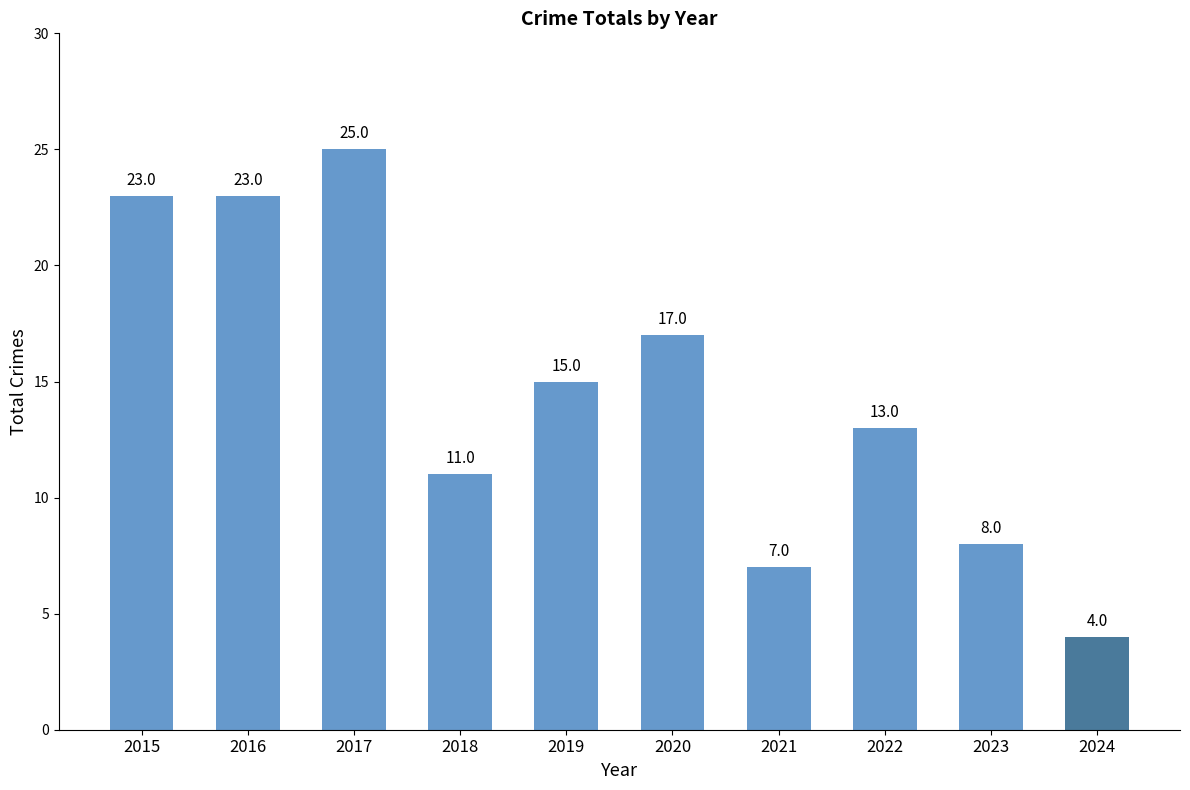

What is the change in value from 2017 to 2018?

-14